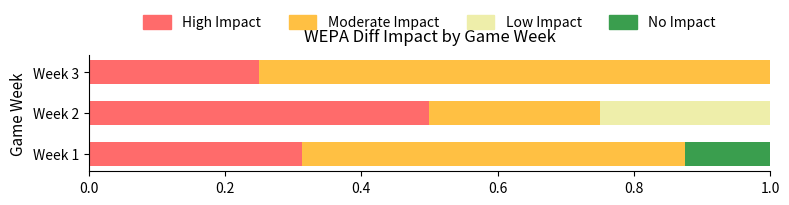

What is the maximum value for High Impact?

0.5